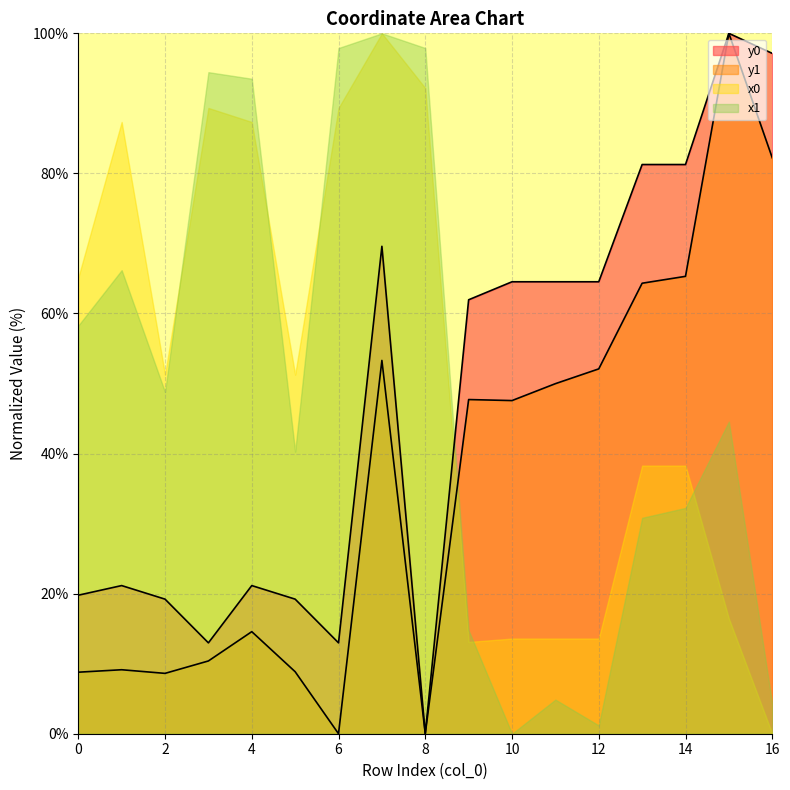

How many interior local valleys does the y1 series have?

4